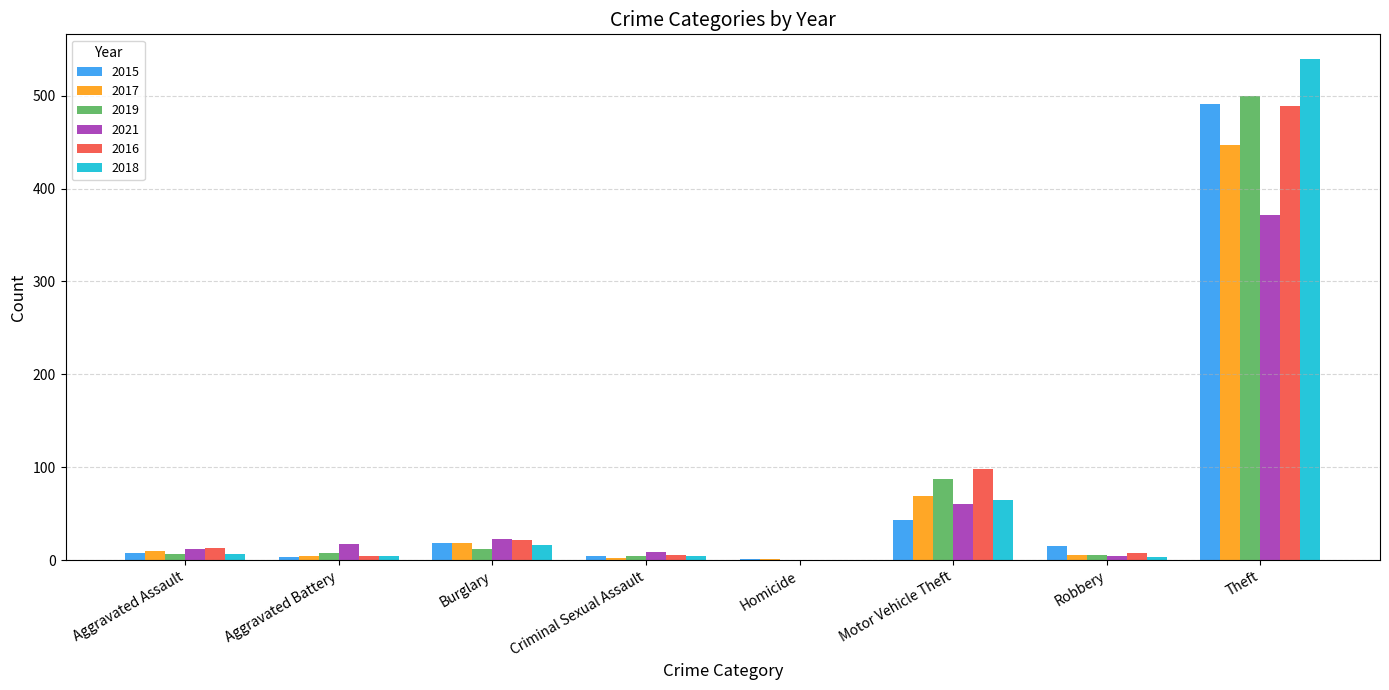

The value of 2015 at Burglary is 19. True or false?

True